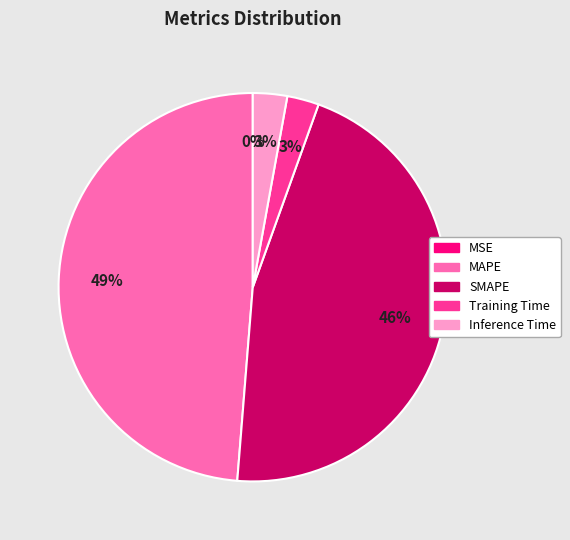

Combined, do Training Time and Inference Time account for over 50%?

No